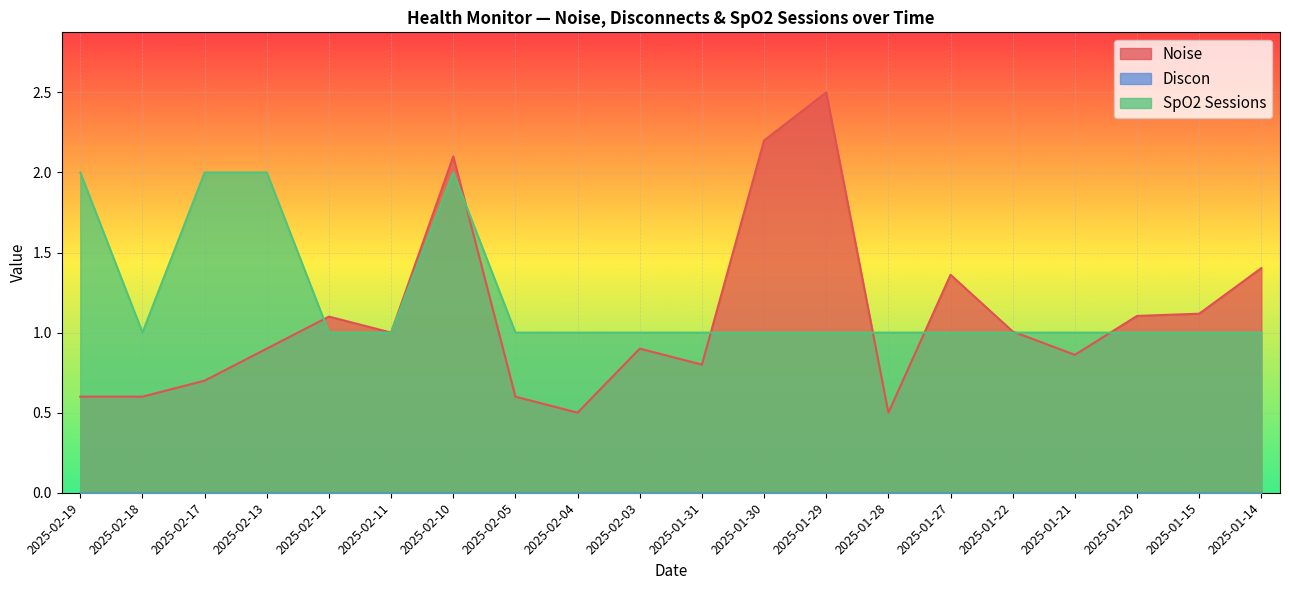

What is the maximum value for Noise?

2.5